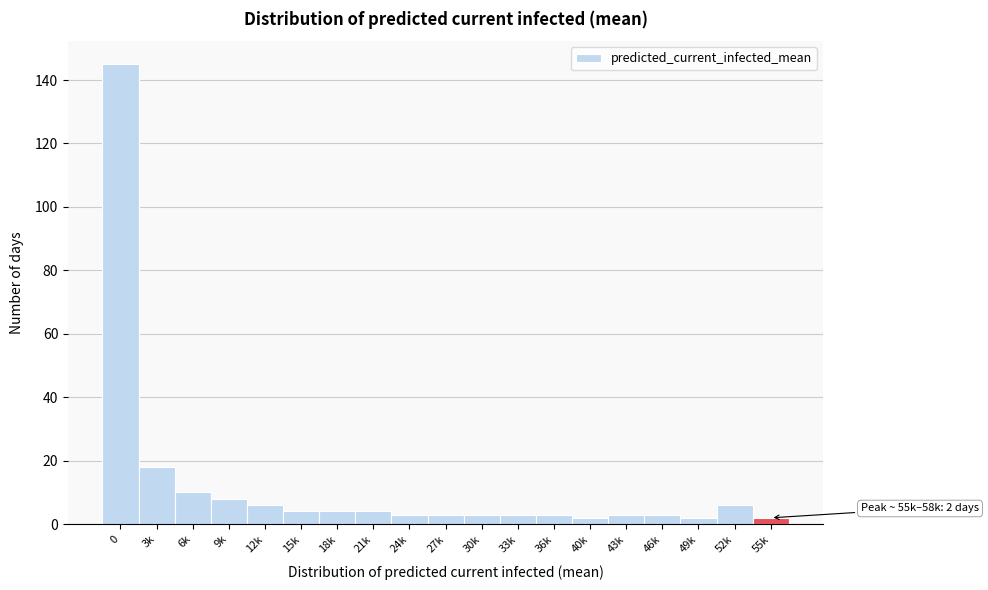

Reading right to left, extract all data points from this chart.

2	6	2	3	3	2	3	3	3	3	3	4	4	4	6	8	10	18	145